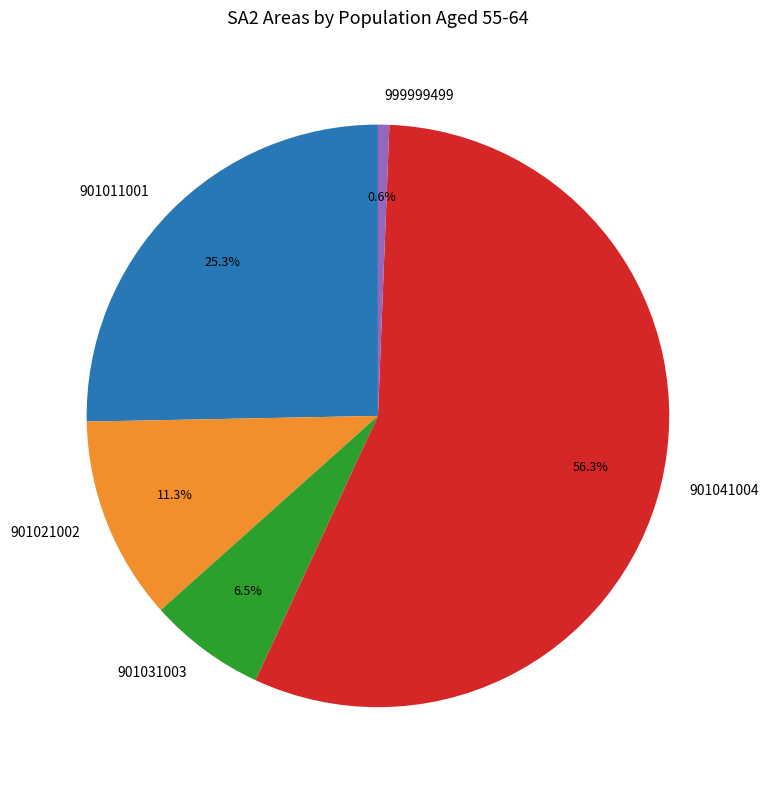

Do 901041004 and 901031003 together represent more than half of the pie?

Yes